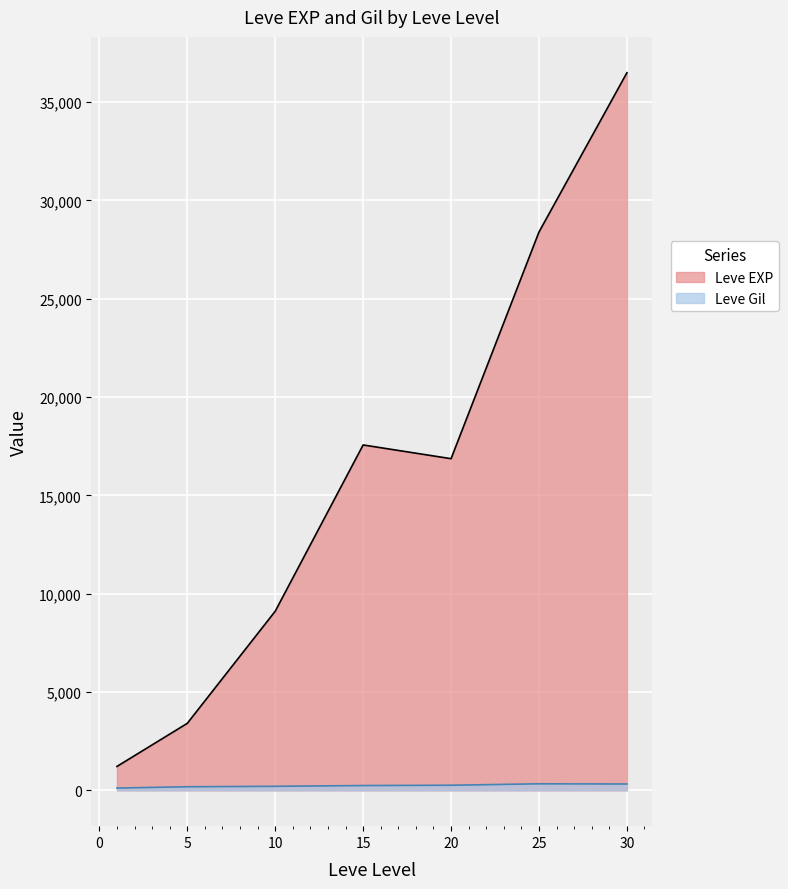

What is the average value of the Leve Gil series?

235.0